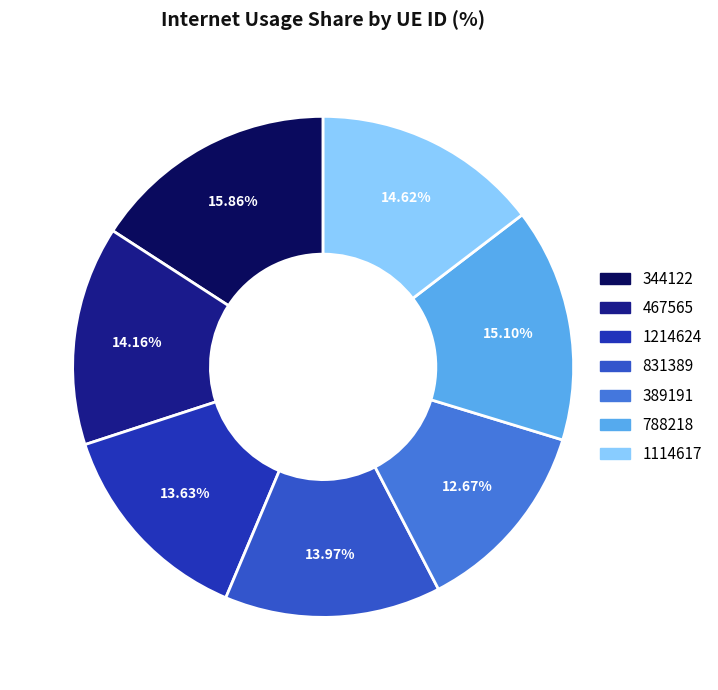

To the nearest percent, what is the difference between the largest and smallest slice percentages?

3%